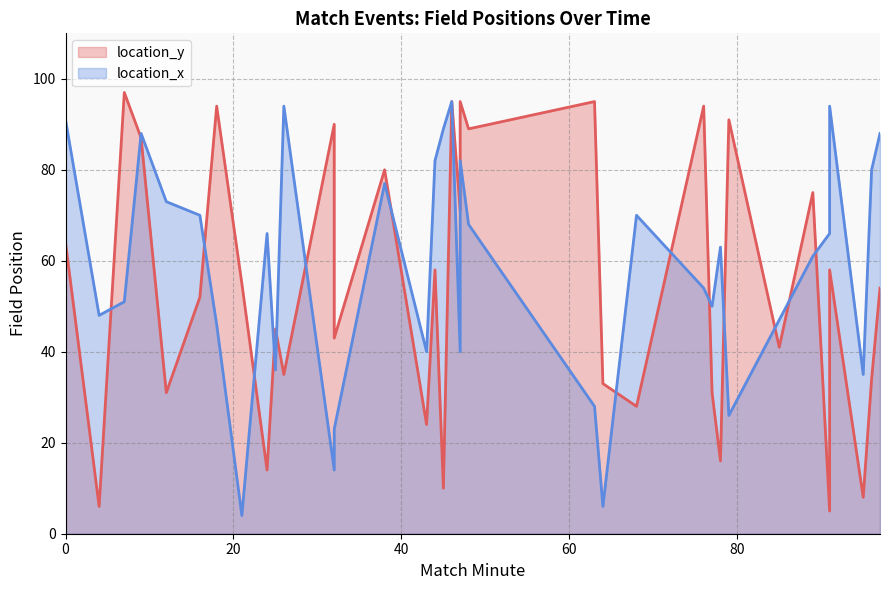

Between 10 and 20, which is larger?

20